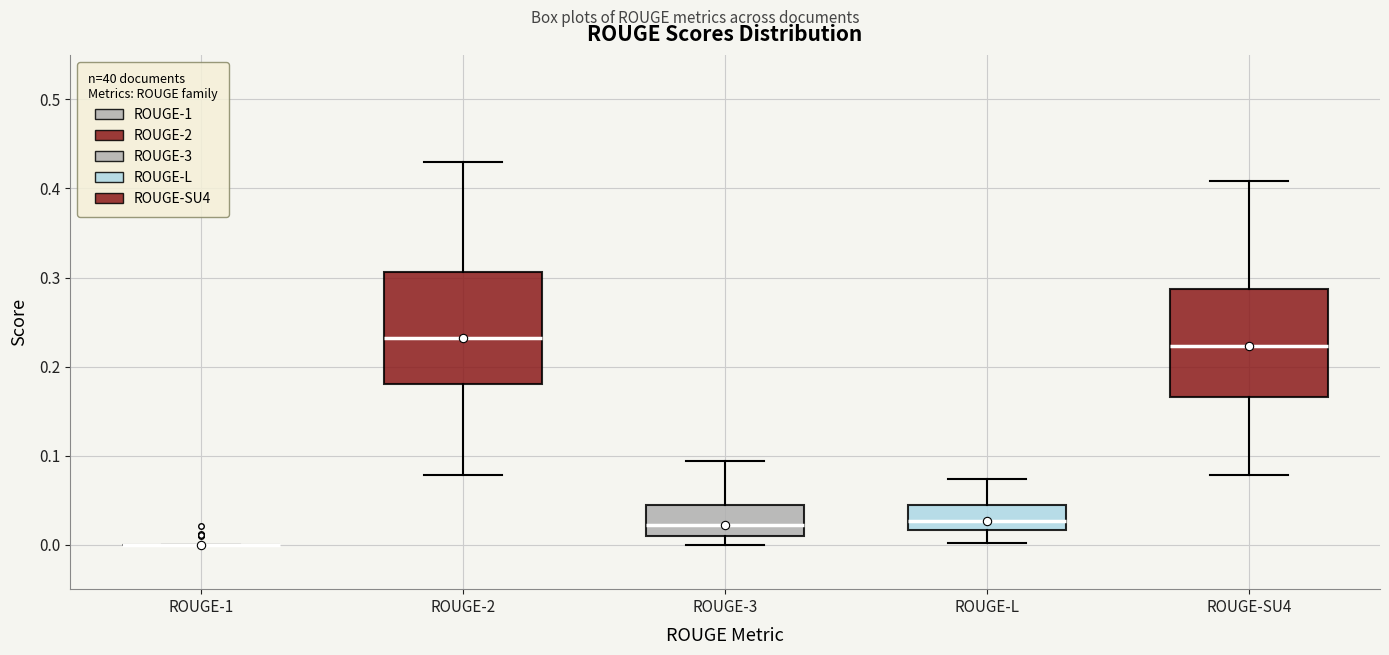

Reading left to right, transcribe this box plot: for each box, give where its median line is, the range the box spans, and where its two whiskers end, as read against the y-axis. The values are not printed on the chart, so give them approximately, as read against the axis.

ROUGE-1: box collapsed to a line at 0.00, whiskers 0.00 to 0.00
ROUGE-2: median 0.23, box 0.18 to 0.31, whiskers 0.08 to 0.43
ROUGE-3: median 0.02, box 0.01 to 0.04, whiskers 0.00 to 0.09
ROUGE-L: median 0.03, box 0.02 to 0.04, whiskers 0.00 to 0.07
ROUGE-SU4: median 0.22, box 0.17 to 0.29, whiskers 0.08 to 0.41